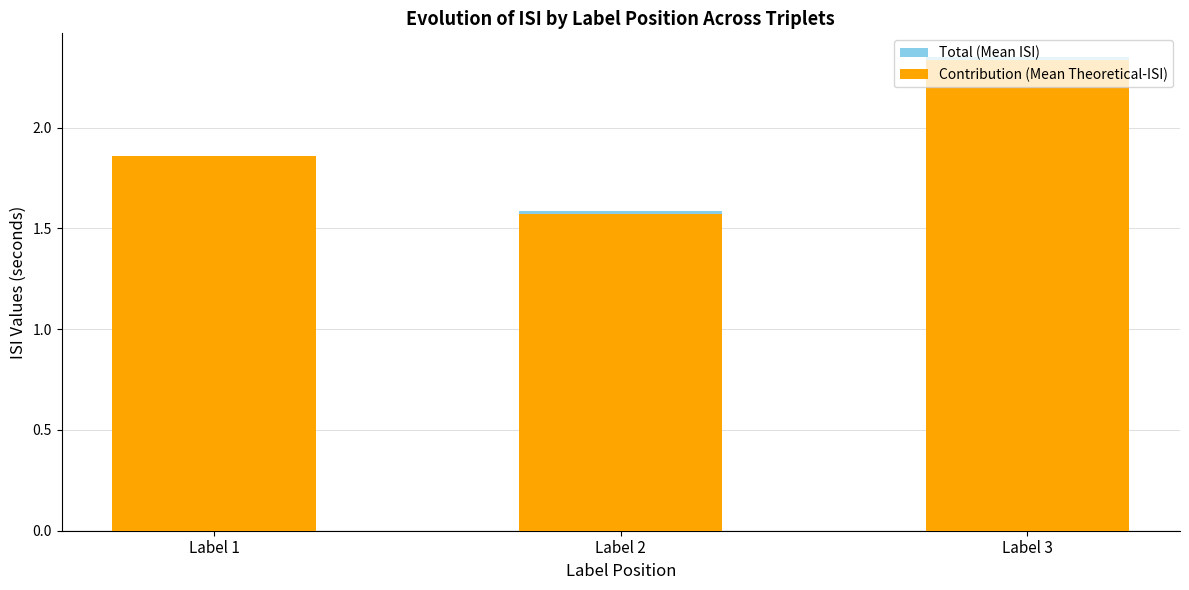

At which category is the sum across all series the highest?

Label 3